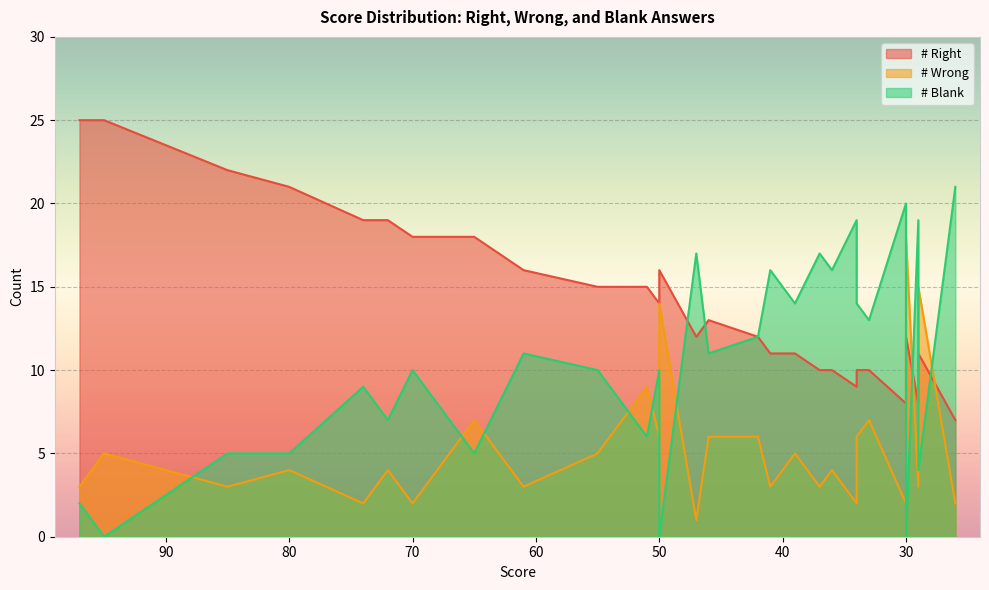

At which label does # Blank first exceed 10?

61